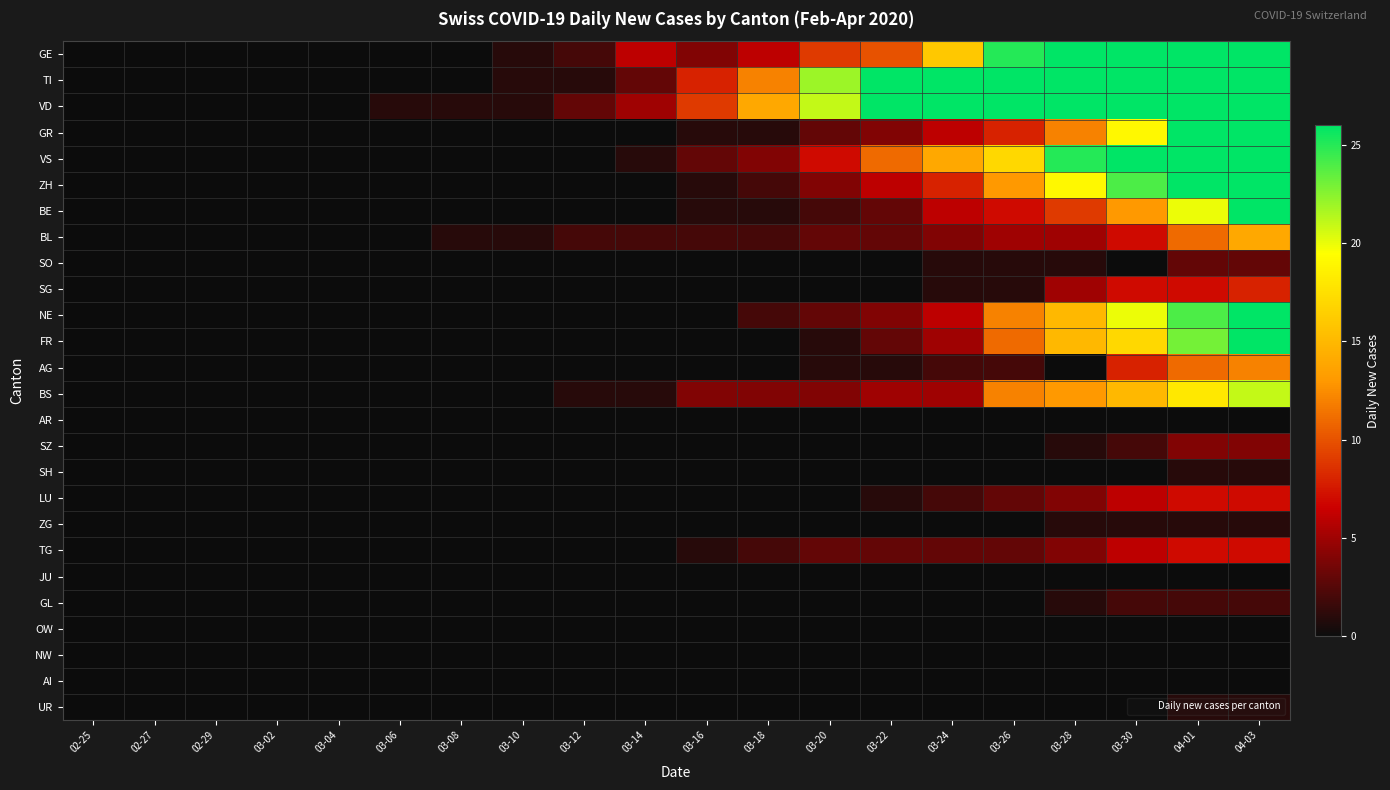

Which has a higher value, 03-18 or 03-28?

03-28